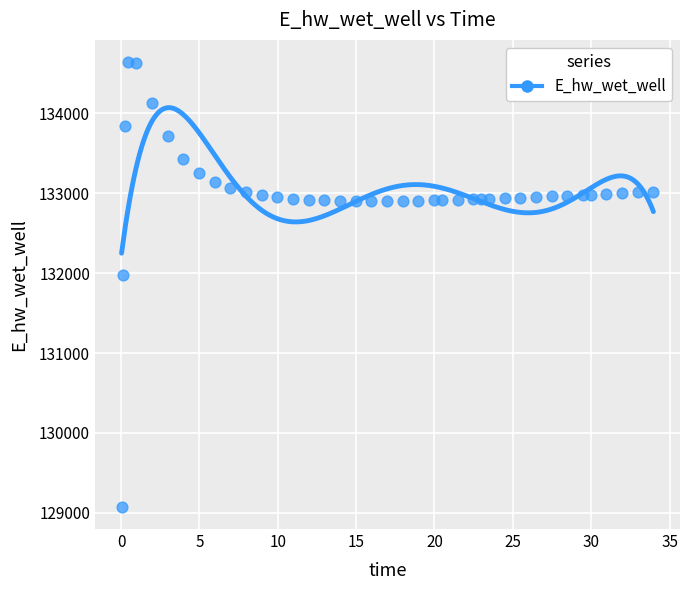

What Y value in the scatter plot is closest to 131859?

131980.5